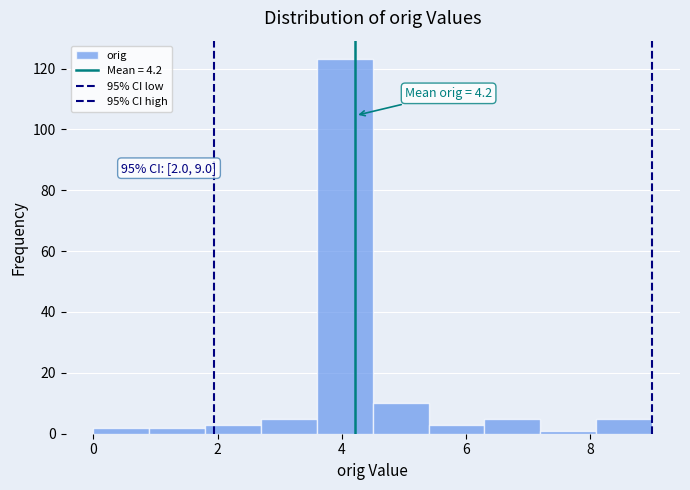

Over which range of the x-axis is the bar tallest?

3.6 to 4.5